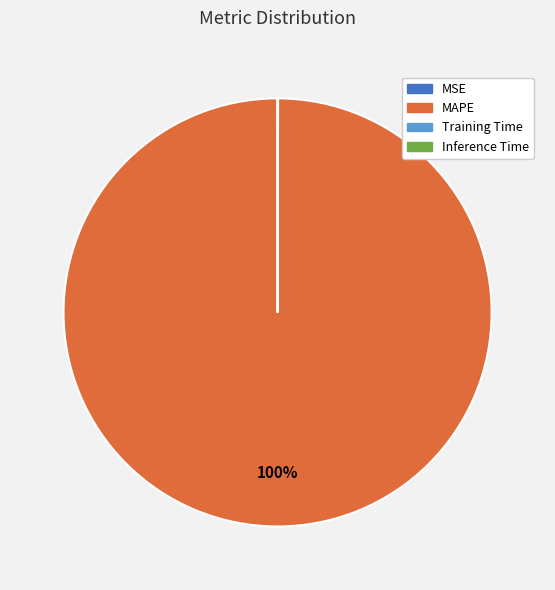

Which category accounts for the majority?

MAPE